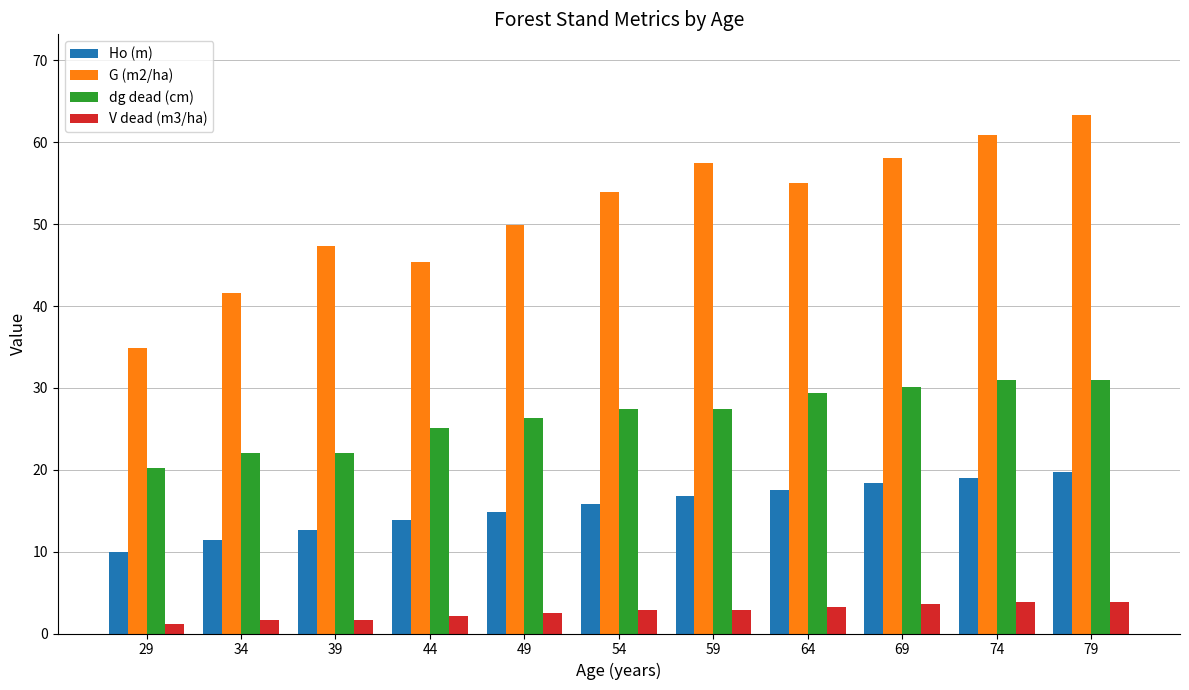

How many distinct data groups are displayed?

4